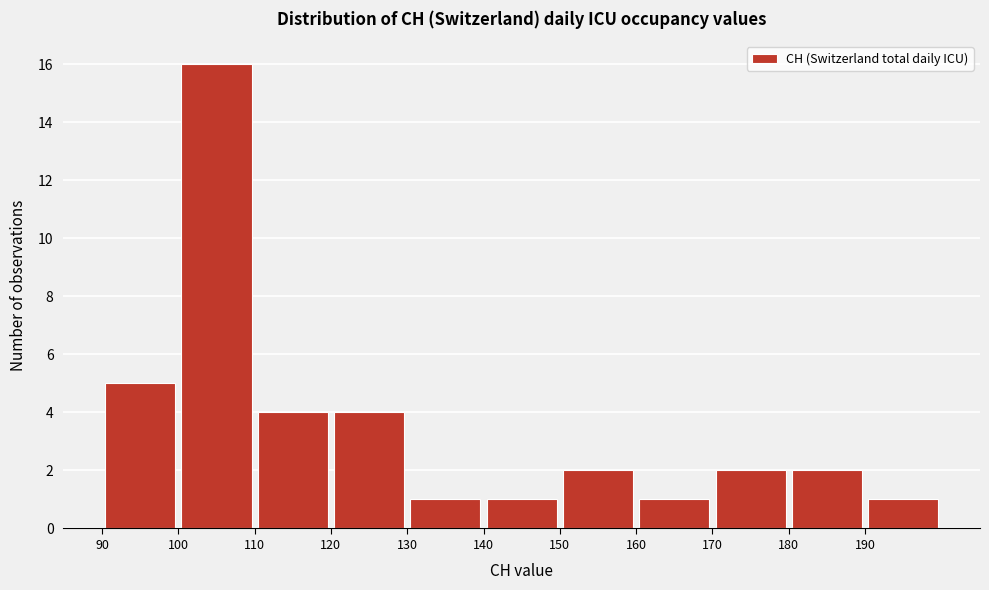

Reading left to right, list every bar in this chart as the range it spans on the x-axis followed by its height. The values are not printed on the chart, so give them approximately, as read against the axis.

90 to 100: 5
100 to 110: 16
110 to 120: 4
120 to 130: 4
130 to 140: 1
140 to 150: 1
150 to 160: 2
160 to 170: 1
170 to 180: 2
180 to 190: 2
190 to 200: 1